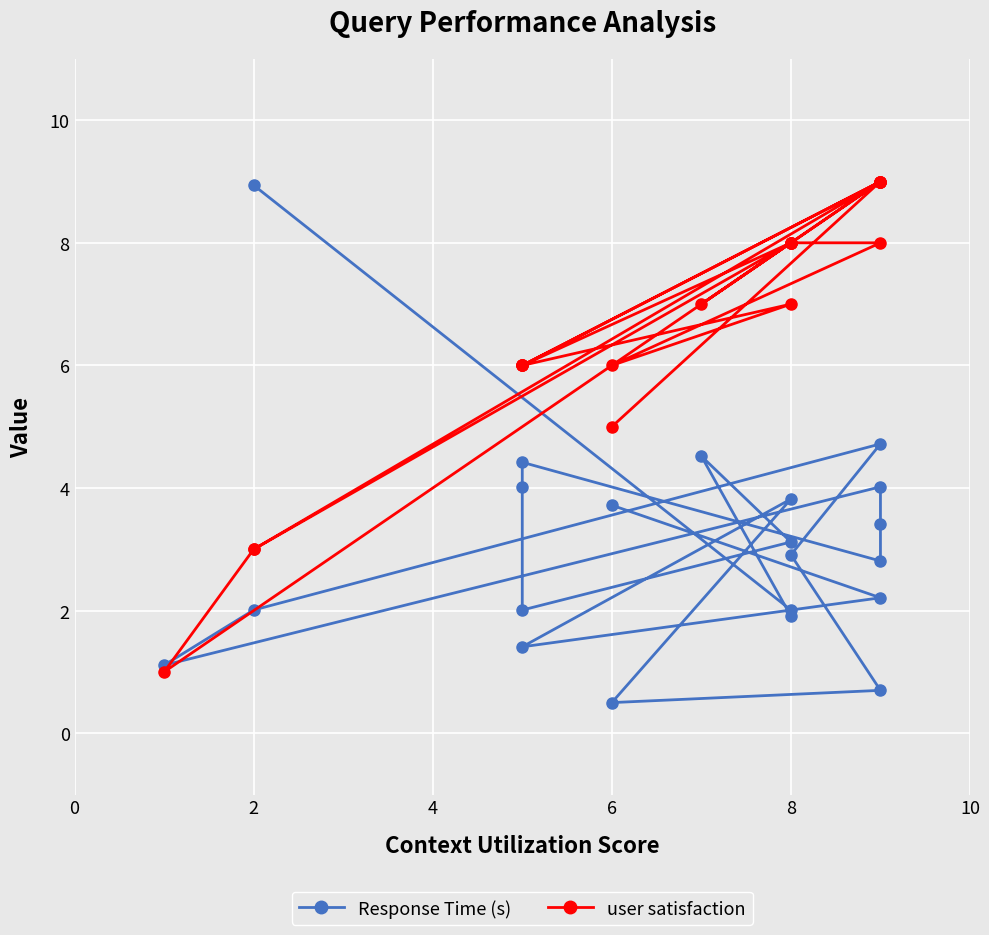

The value of Response Time (s) at 8 is 0.7. True or false?

False